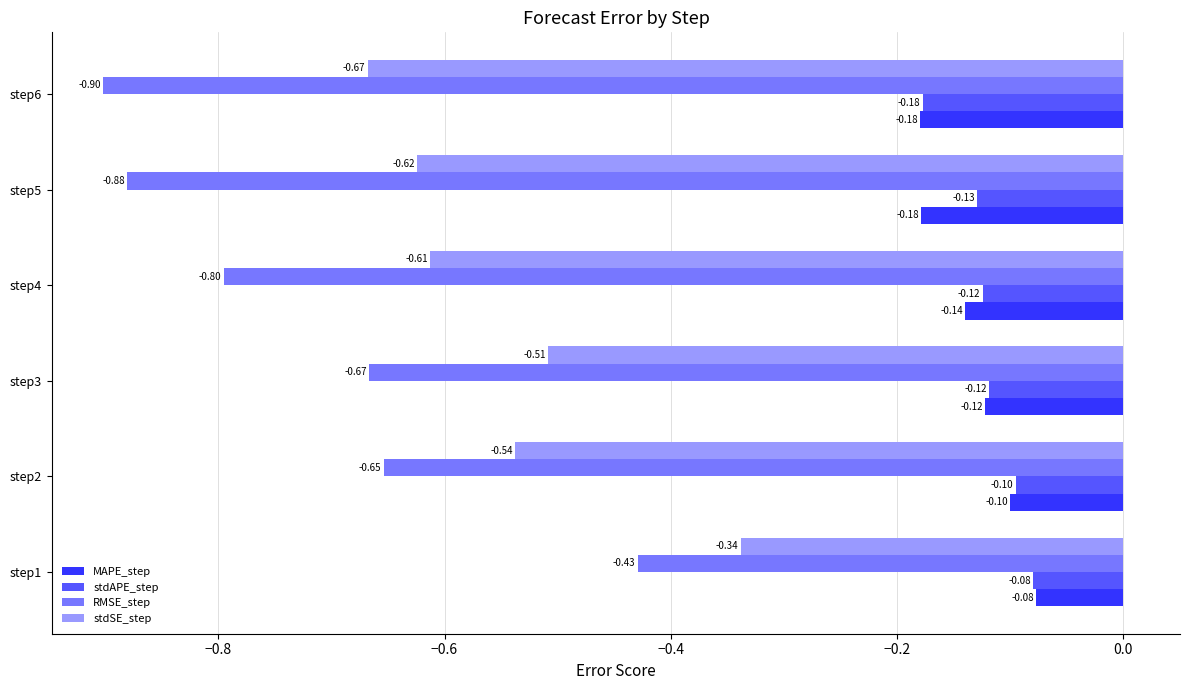

List the labels in order of stdSE_step value, smallest first.

step6, step5, step4, step2, step3, step1